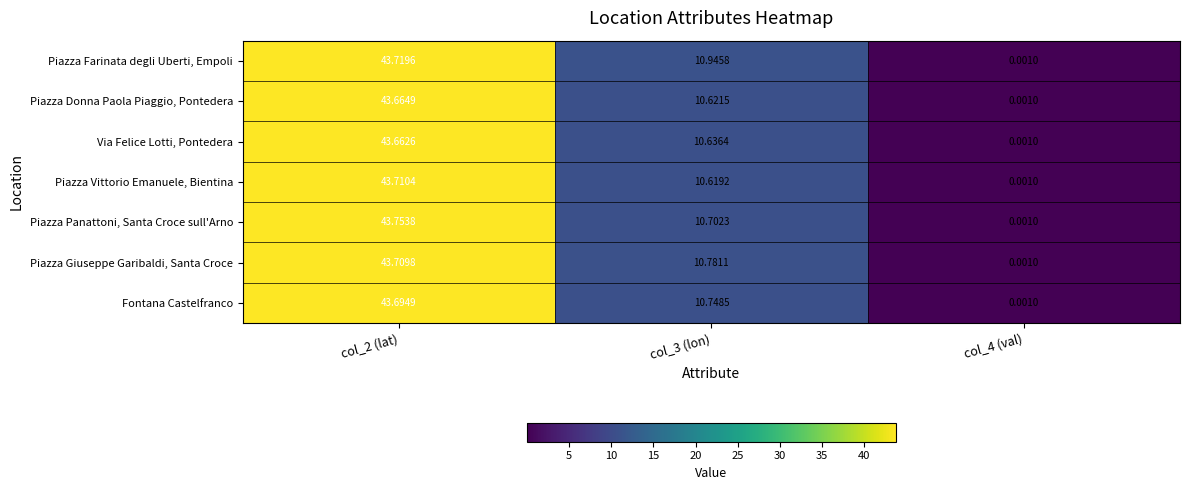

List the series in order of their peak value, lowest first.

Via Felice Lotti, Pontedera, Piazza Donna Paola Piaggio, Pontedera, Fontana Castelfranco, Piazza Giuseppe Garibaldi, Santa Croce, Piazza Vittorio Emanuele, Bientina, Piazza Farinata degli Uberti, Empoli, Piazza Panattoni, Santa Croce sull'Arno